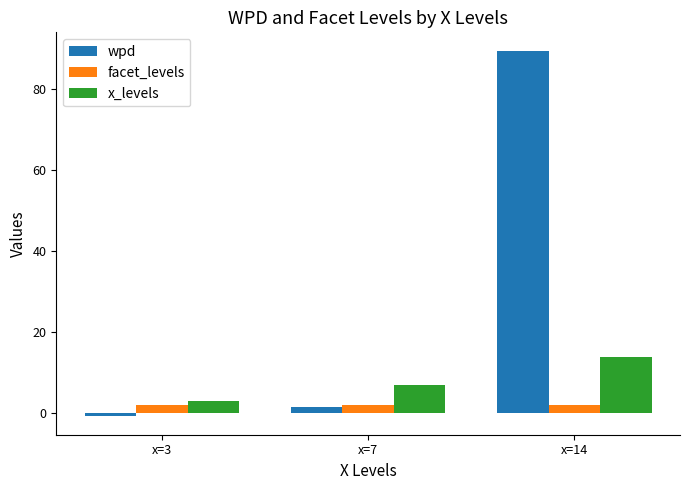

What is the average value of the facet_levels series?

2.0